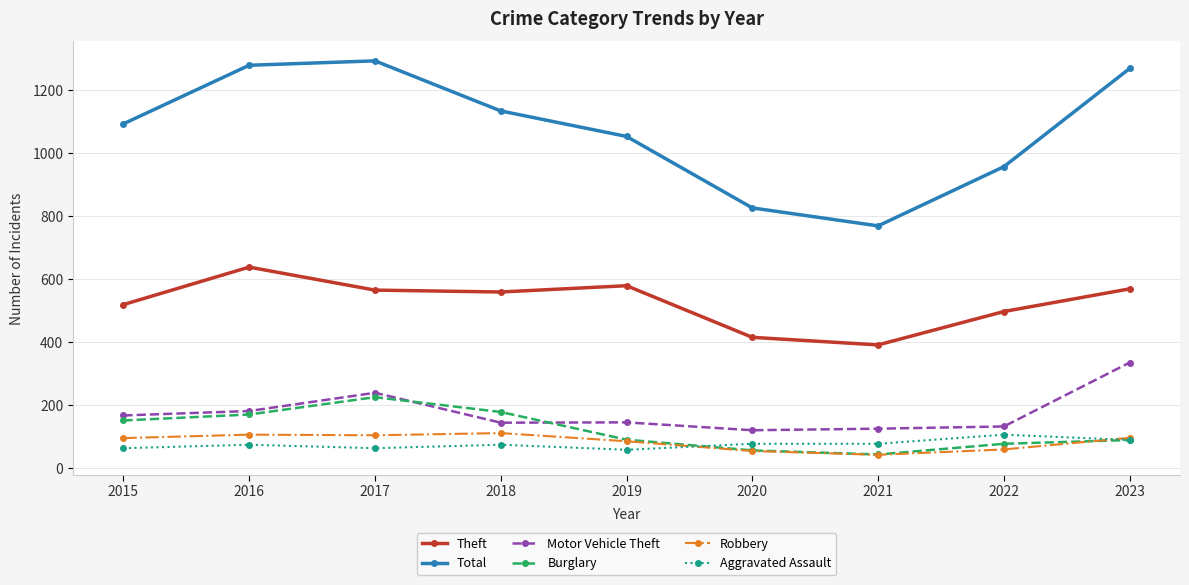

At which category does Theft reach its first local peak?

2016